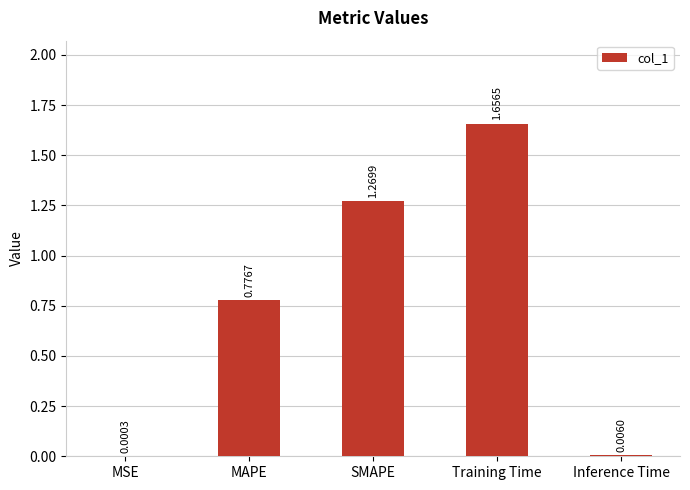

What is the sum of the values at Training Time and SMAPE?

2.9